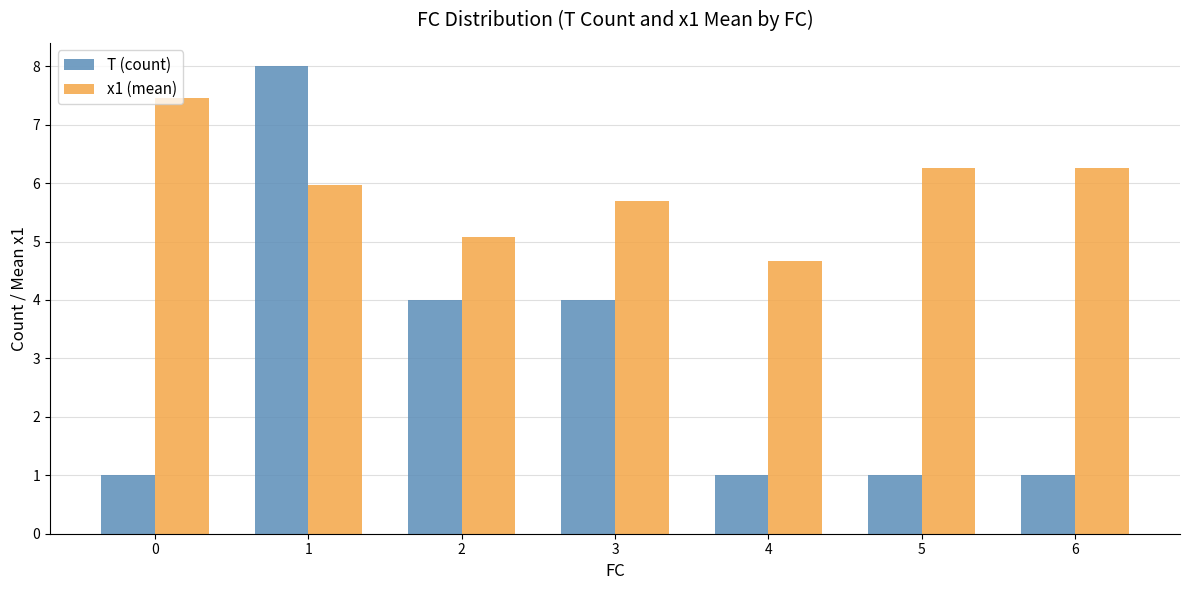

How many groups of bars are there?

7